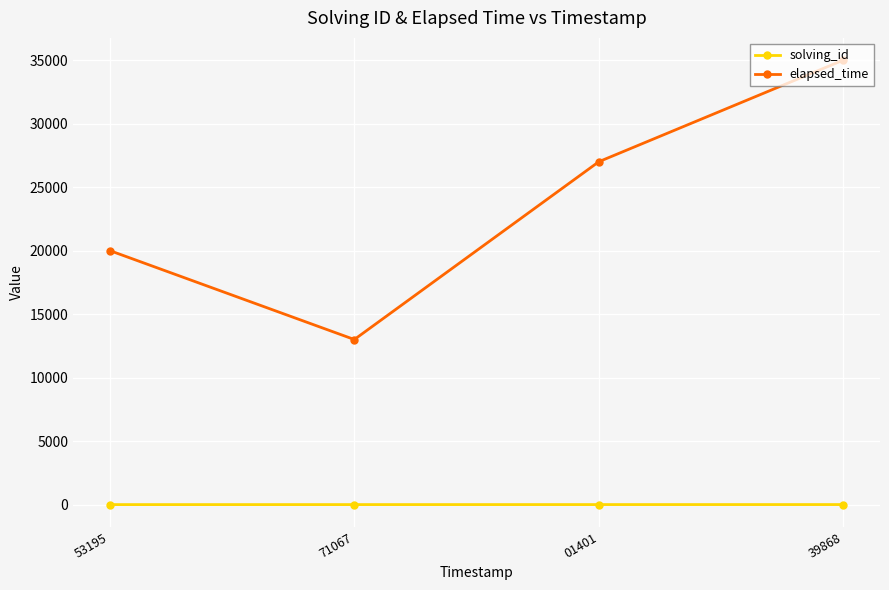

What is the spread (max minus min) of values at 39868?

34996